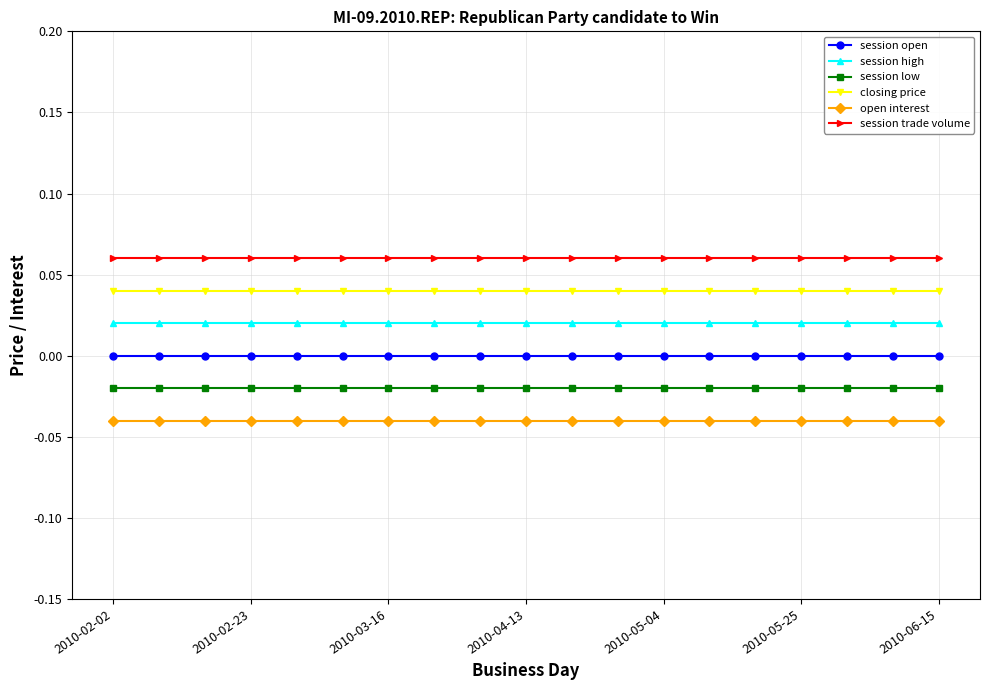

At which label does session open reach its peak?

2010-02-02